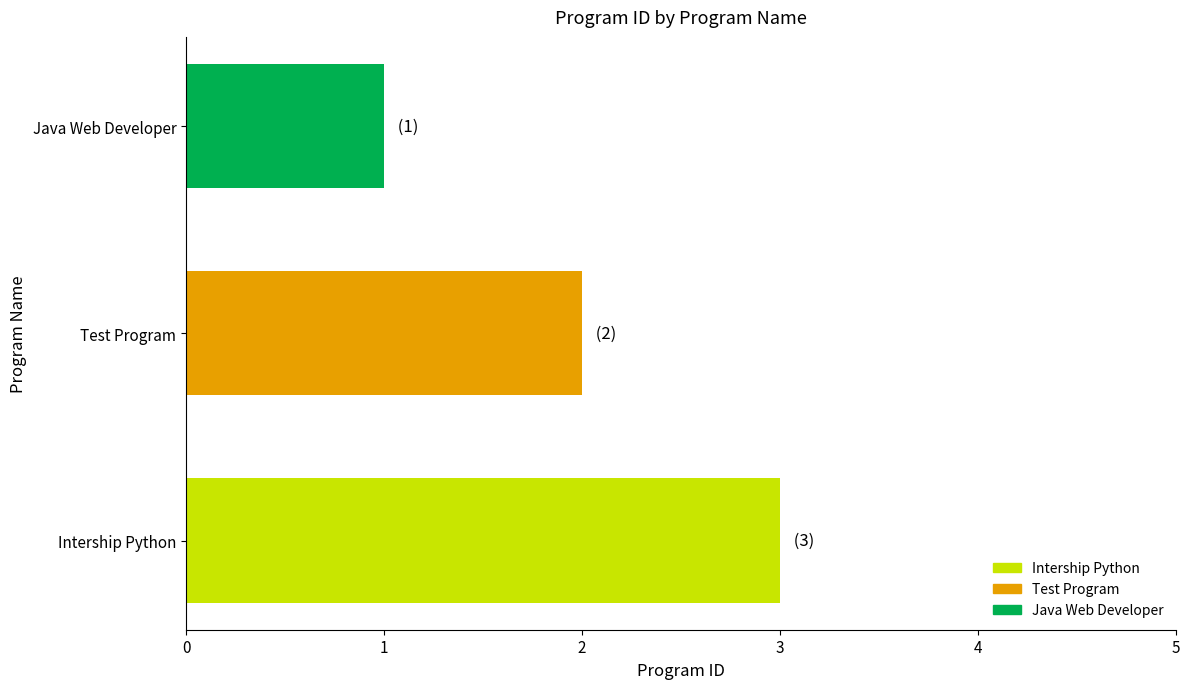

How many bars are there in total?

3